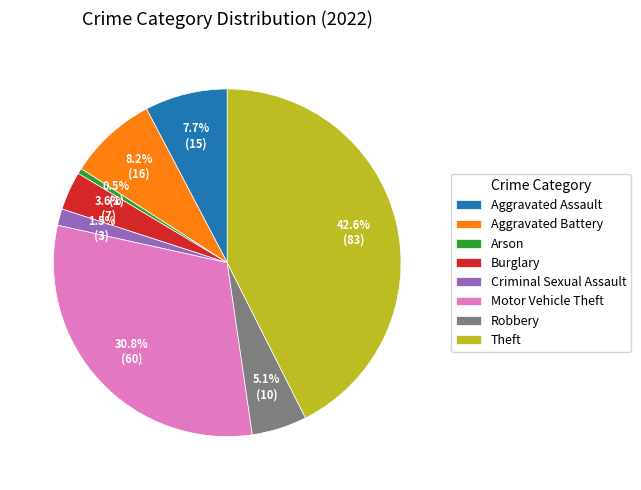

Combined, what portion of the pie is Burglary and Robbery?

8.7%